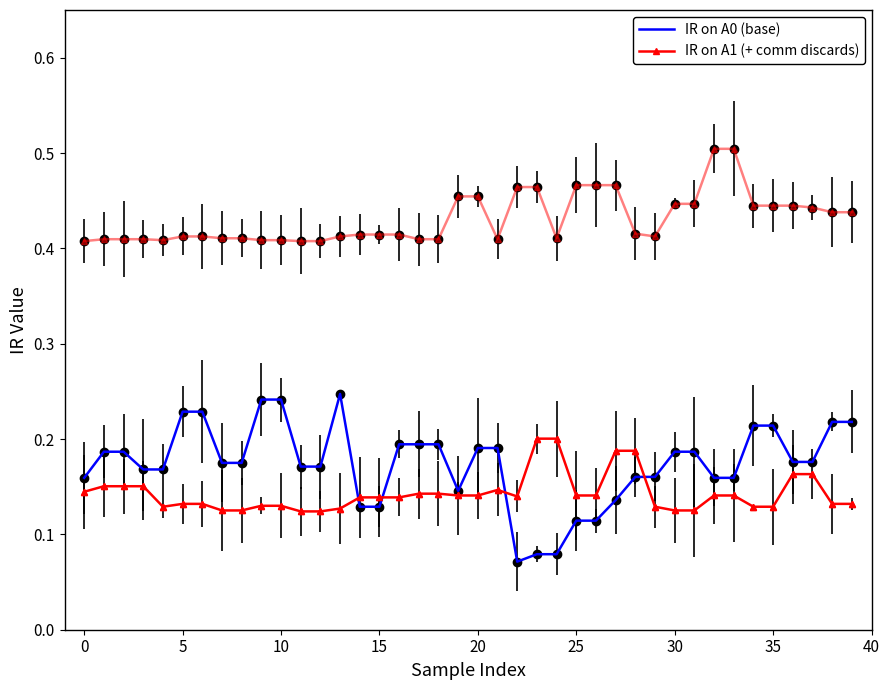

What is the sum of the IR on A1 (+ comm discards) values at 16 and 14?

0.3